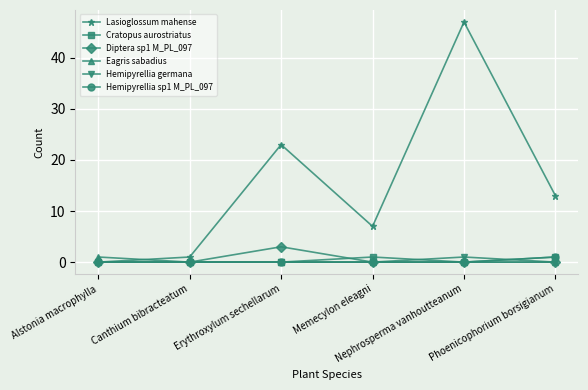

Which series has the largest total across all categories?

Lasioglossum mahense